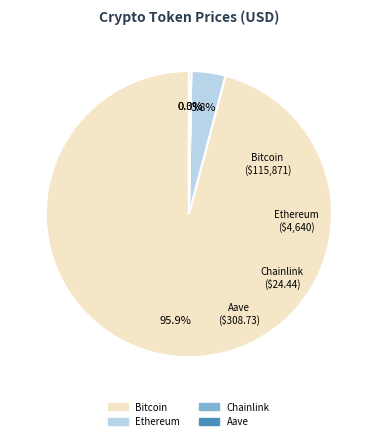

What percentage do Ethereum and Bitcoin together represent?

99.7%